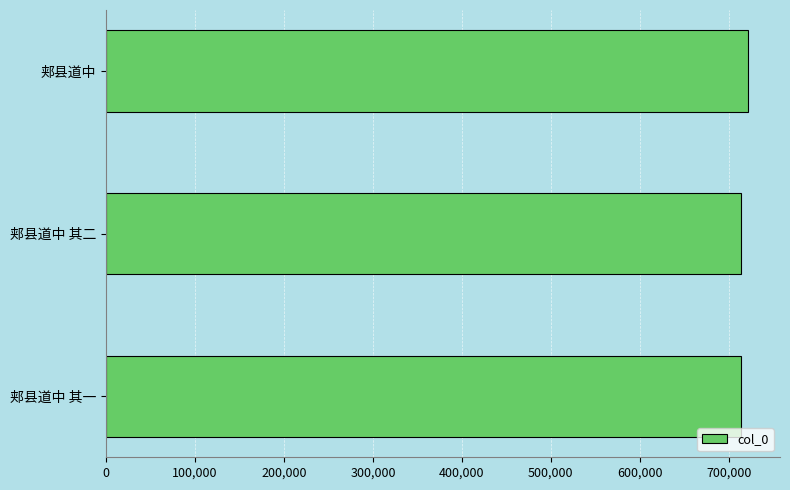

What is the minimum value shown in the chart?

714348